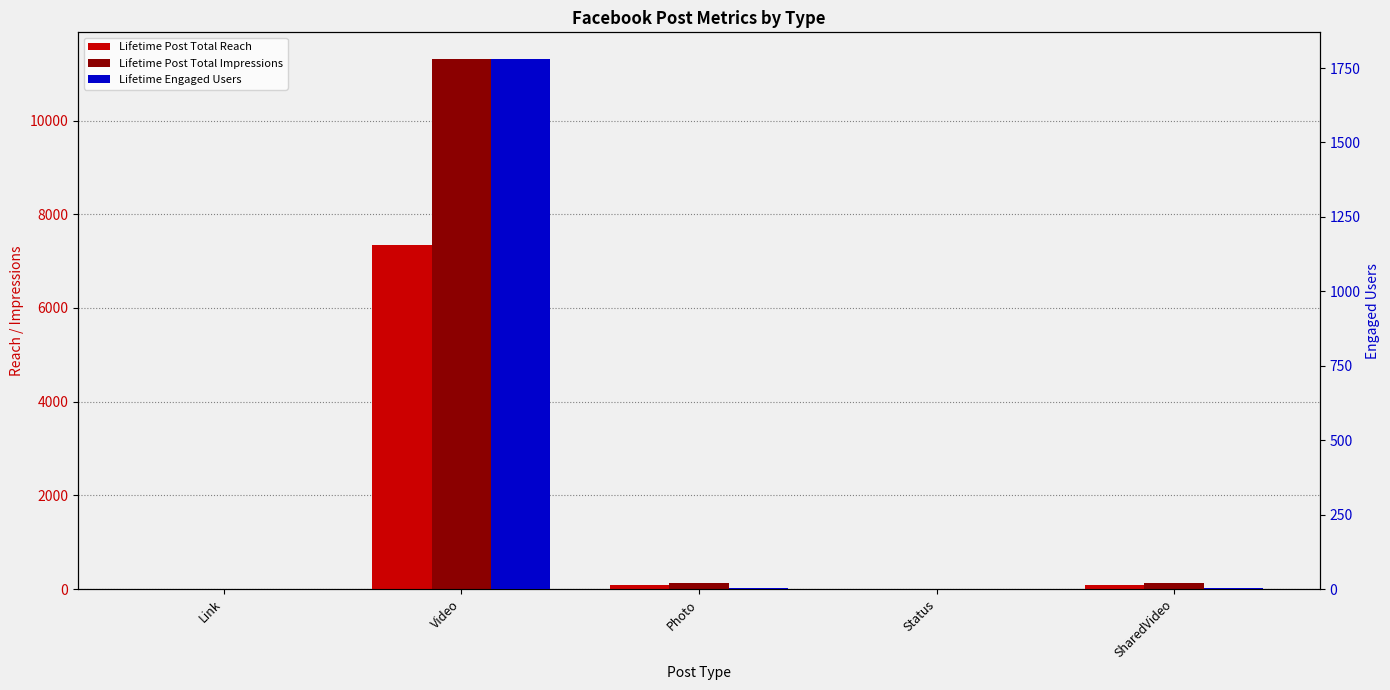

What position from the right is Link?

5